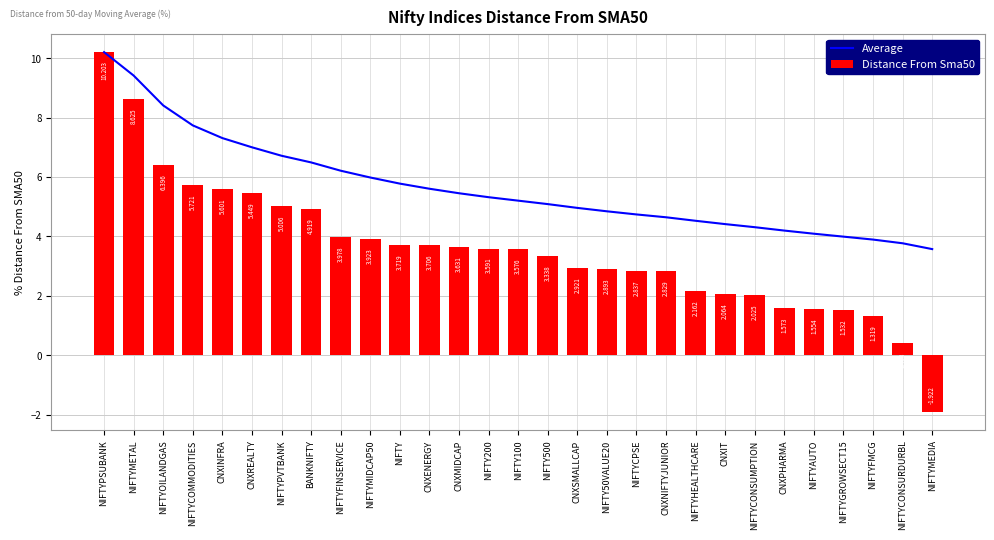

At which label does Distance From Sma50 reach its minimum?

NIFTYMEDIA